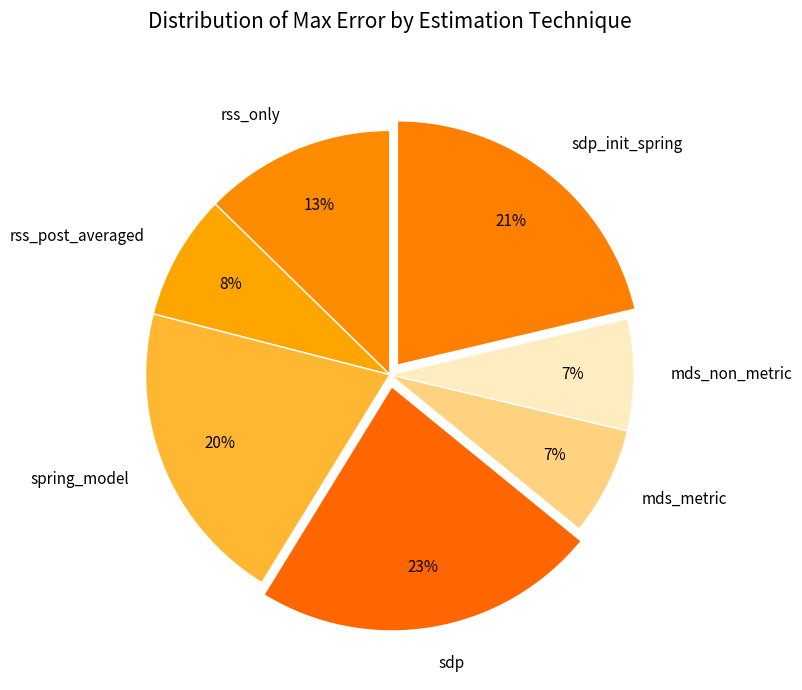

To the nearest percent, what is the difference between the largest and smallest slice percentages?

16%